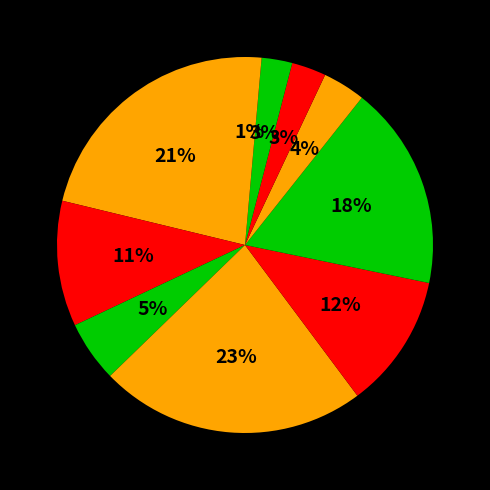

How many slices are in this pie chart?

10